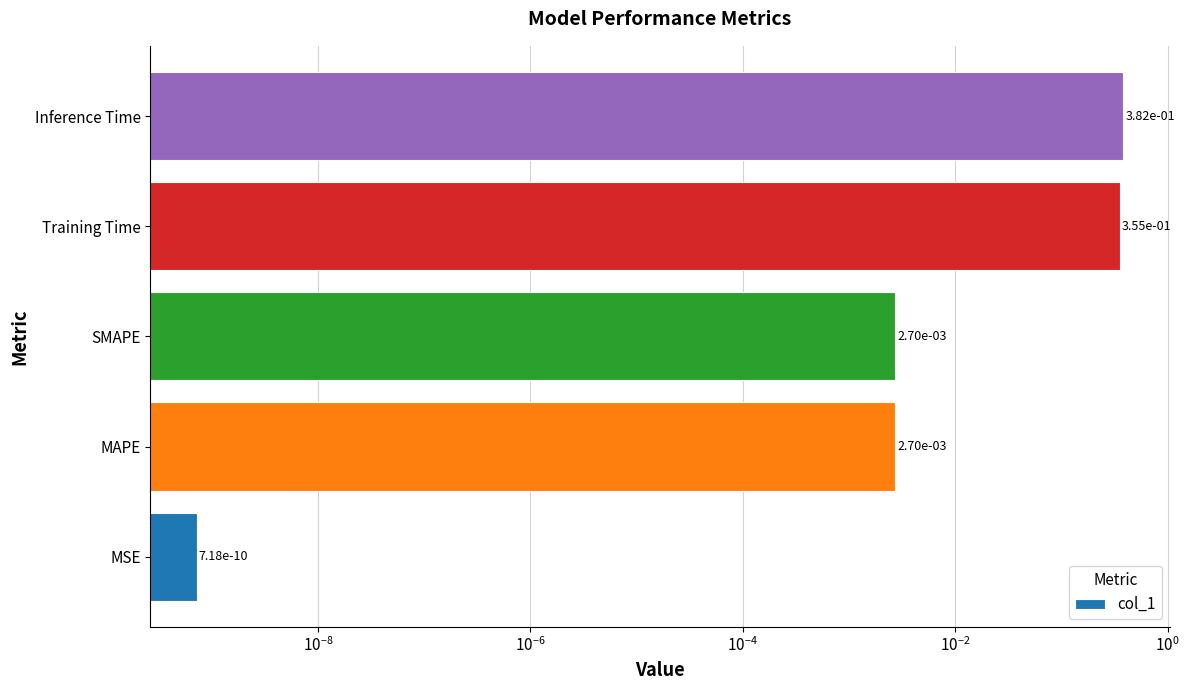

What is the difference between the maximum and minimum values?

0.4